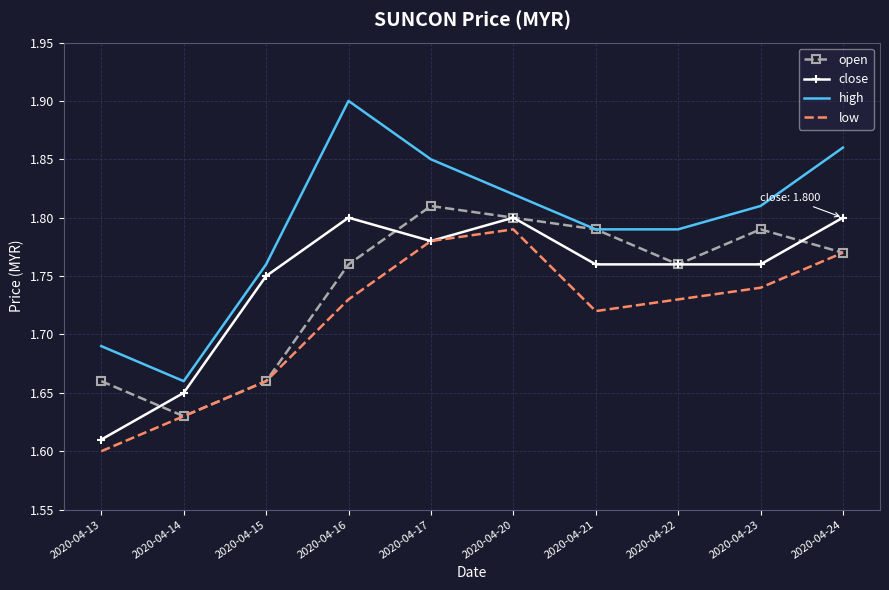

Which label corresponds to the largest value in the chart?

2020-04-16